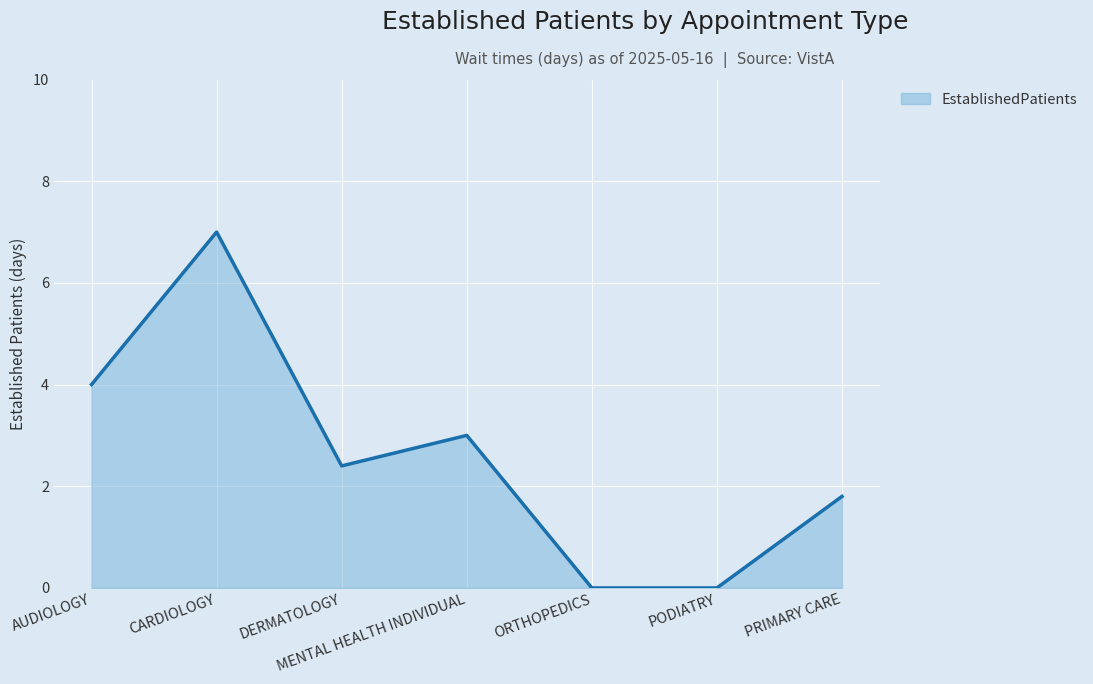

The chart shows a value of 4.0 at AUDIOLOGY. True or false?

True